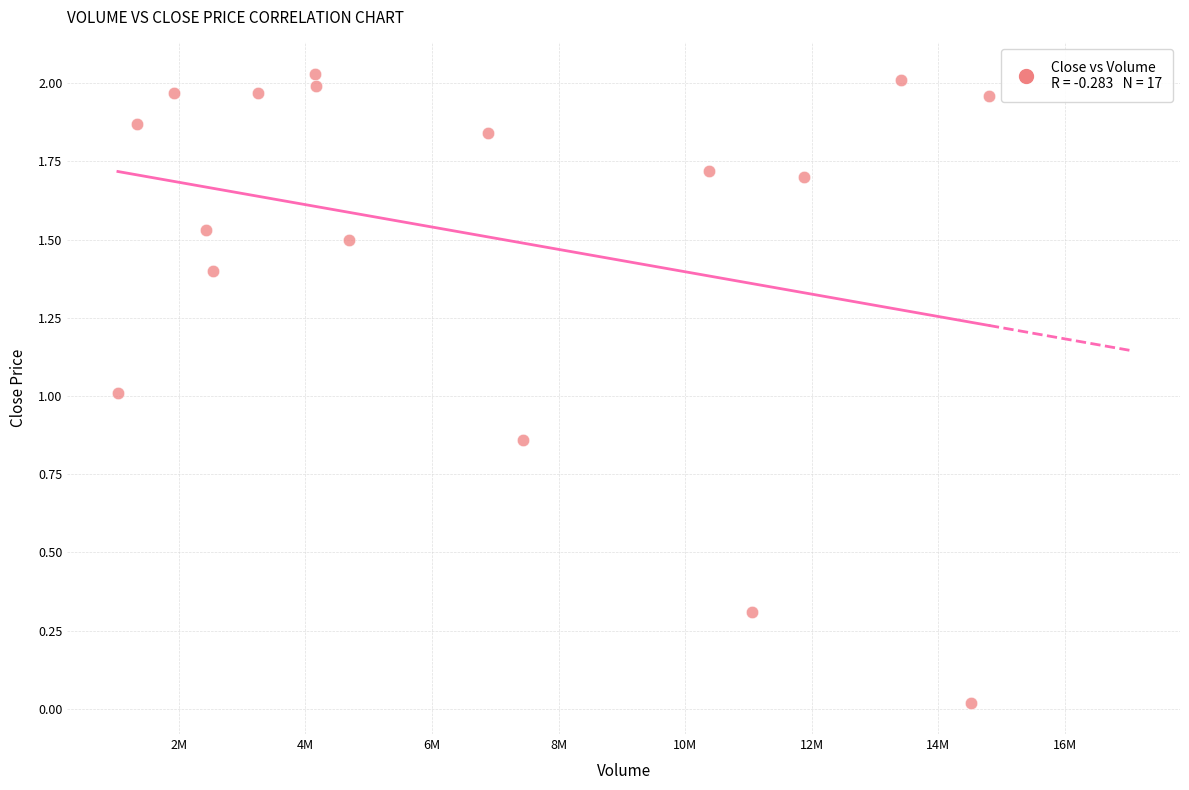

What is the range of X values (max minus min)?

13761500.0